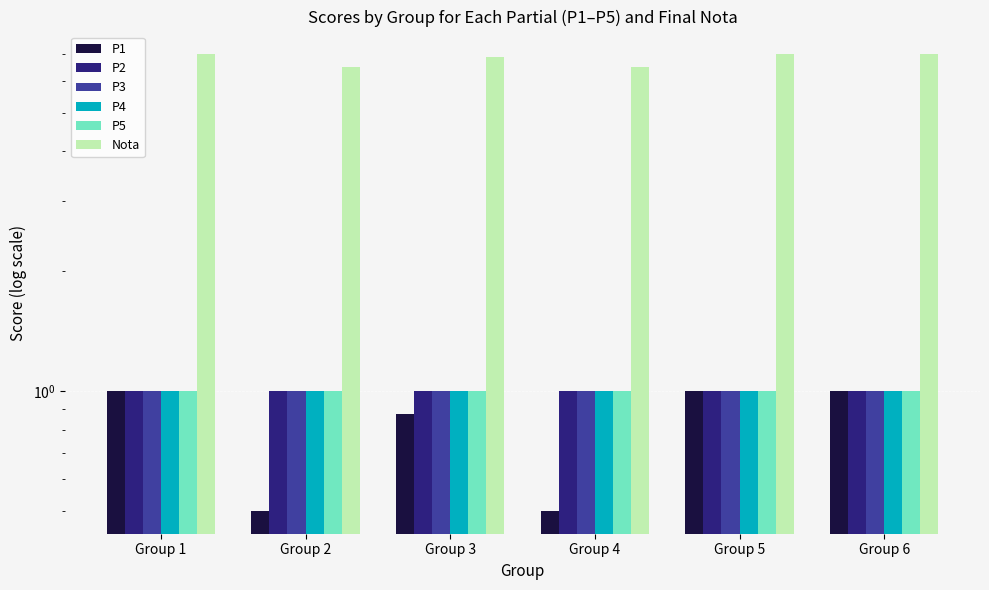

What is the maximum value for P2?

1.0